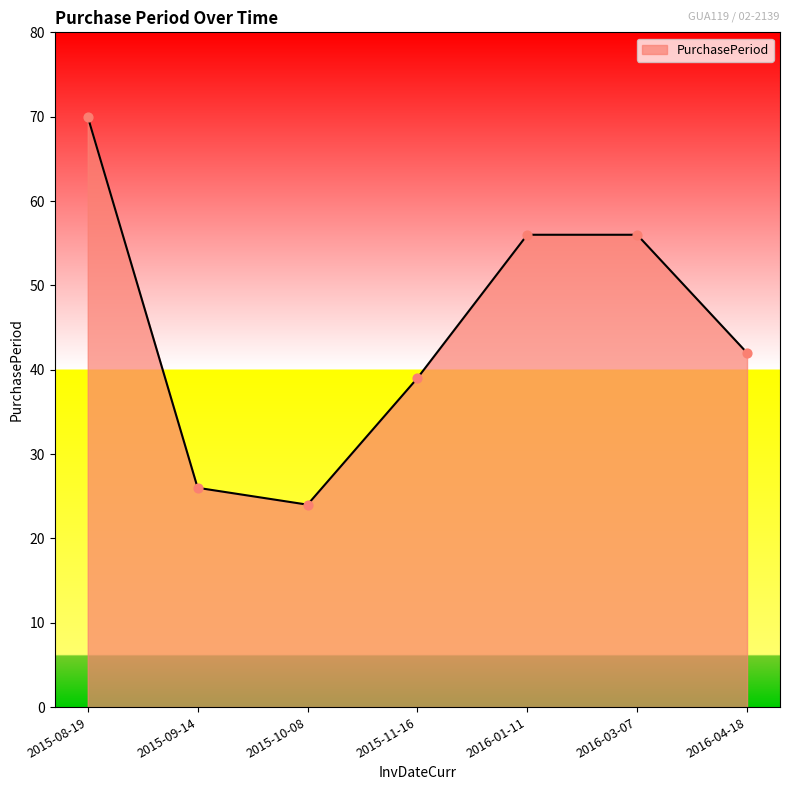

Between 2016-01-11 and 2015-11-16, which is larger?

2016-01-11